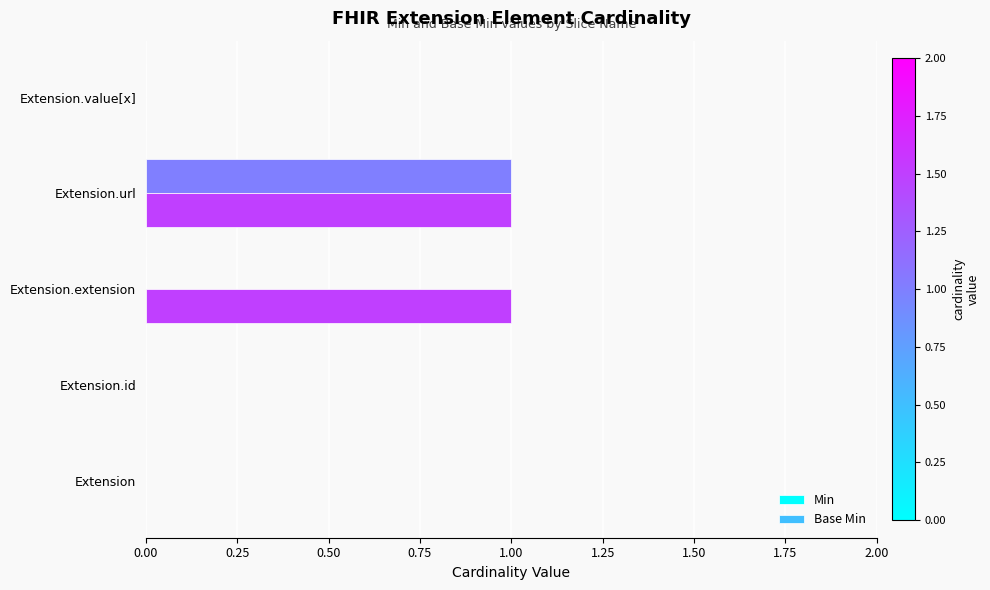

Which series has the largest total across all categories?

Base Min